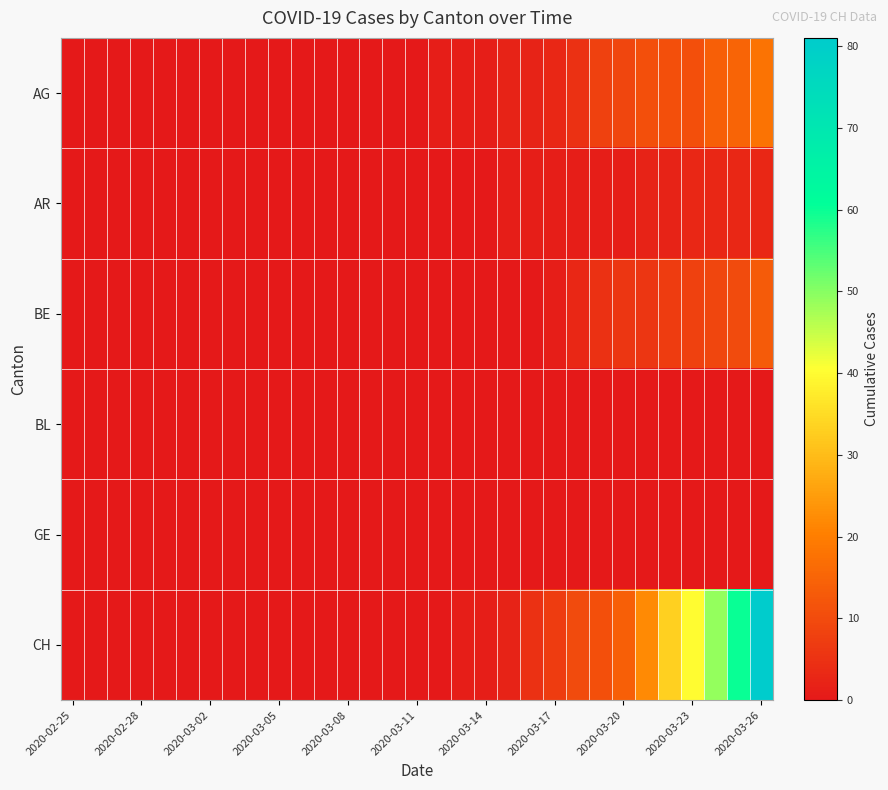

What is the greatest value displayed?

81